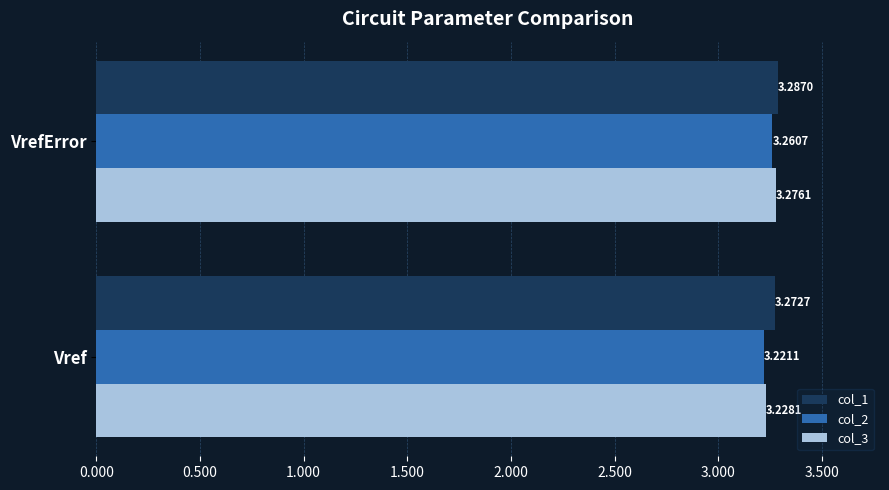

Where is col_2 nearest to the value 3?

Vref